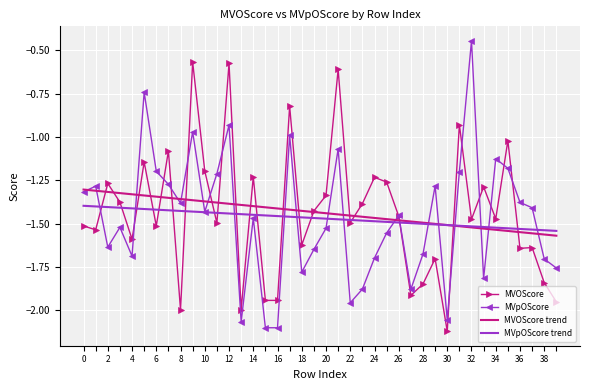

Rank the series by their maximum value, from highest to lowest.

MVpOScore, MVOScore, MVOScore trend, MVpOScore trend